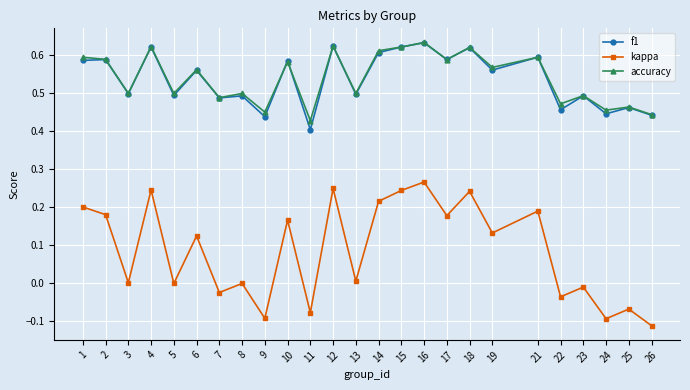

What are all the series names shown in the legend?

f1, kappa, accuracy